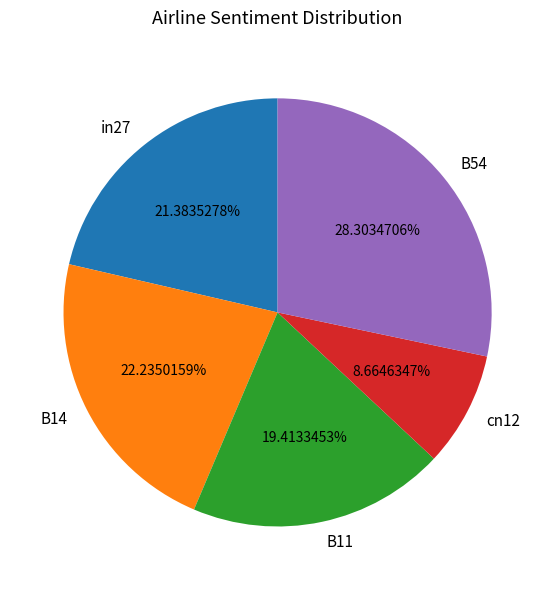

Does any single category account for the majority?

No